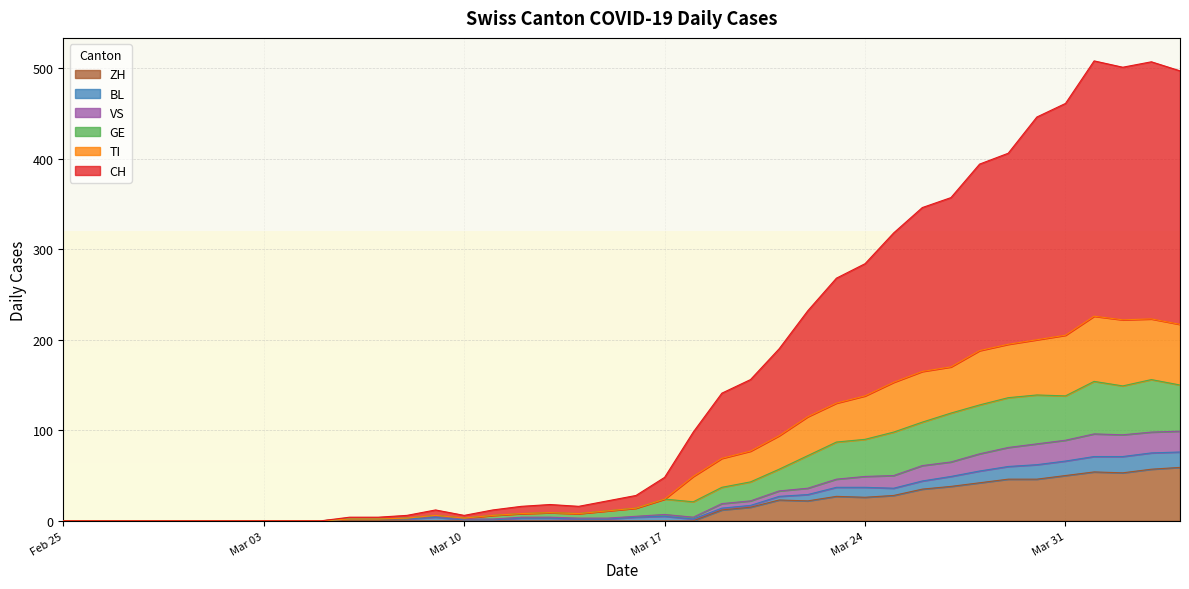

Where does the GE series first go above 14?

Mar 17